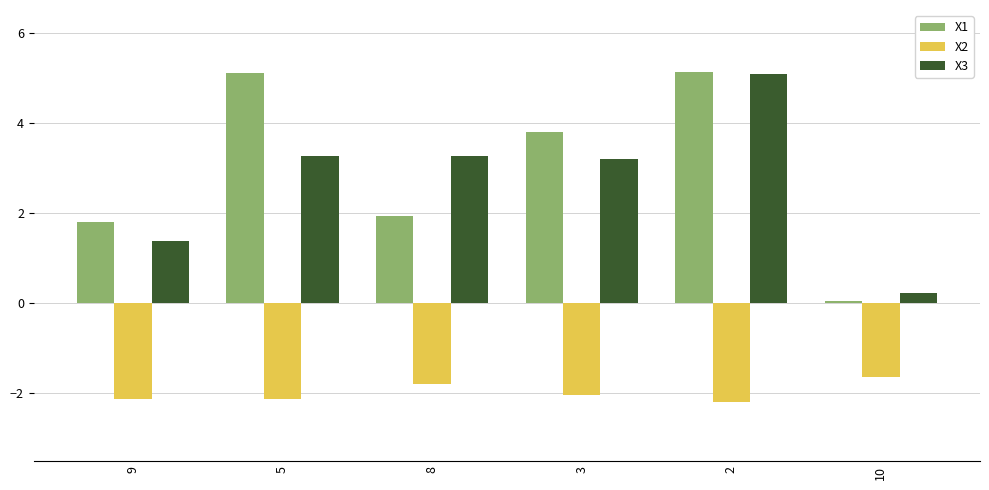

The X1 series shows 3.8 at 3. True or false?

True